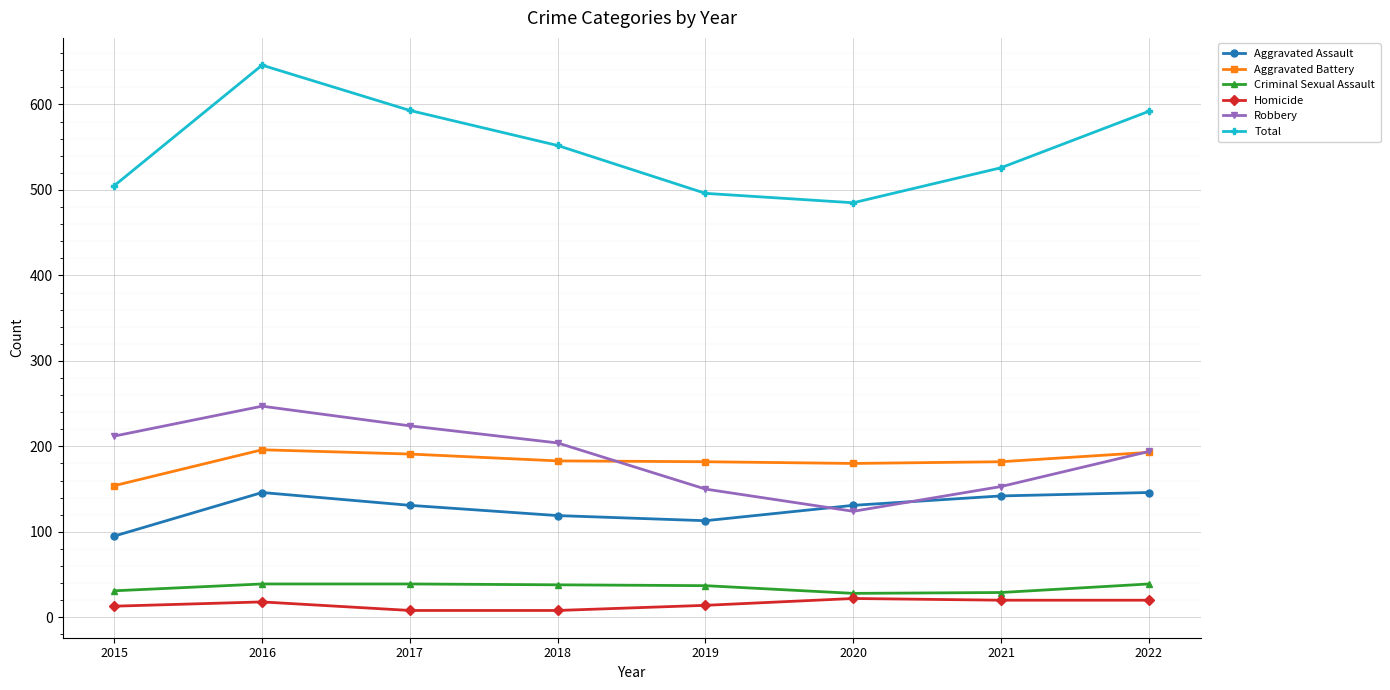

At which category is the sum across all series the highest?

2016